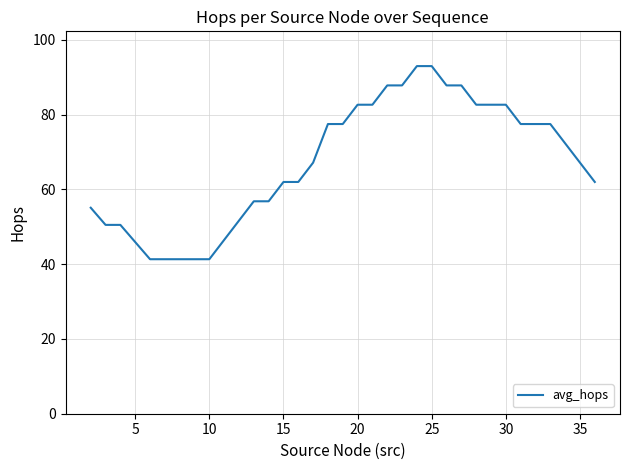

What is the difference between the maximum and minimum values?

51.7